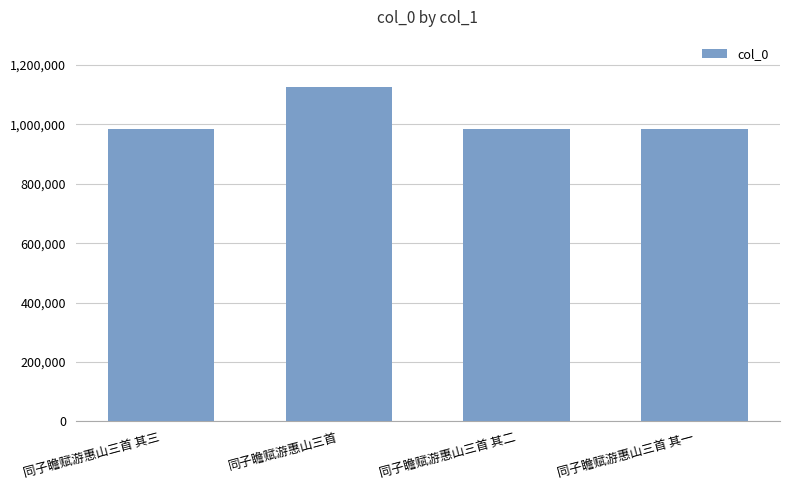

What is the sum of all values?

4073159